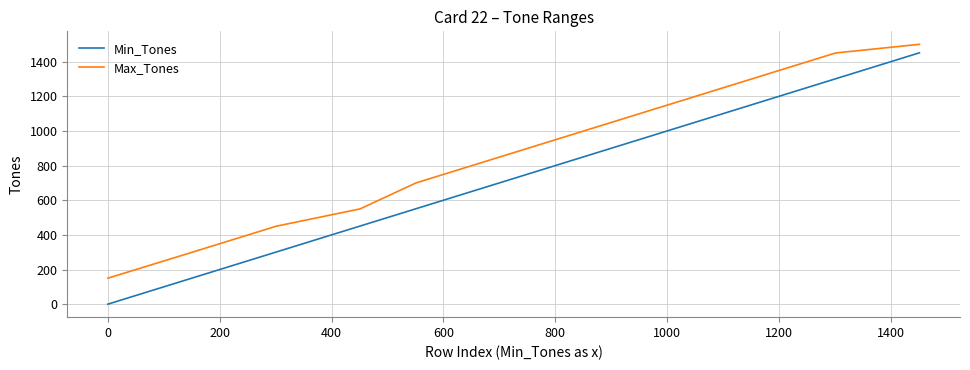

Which series has the largest range (max minus min)?

Min_Tones